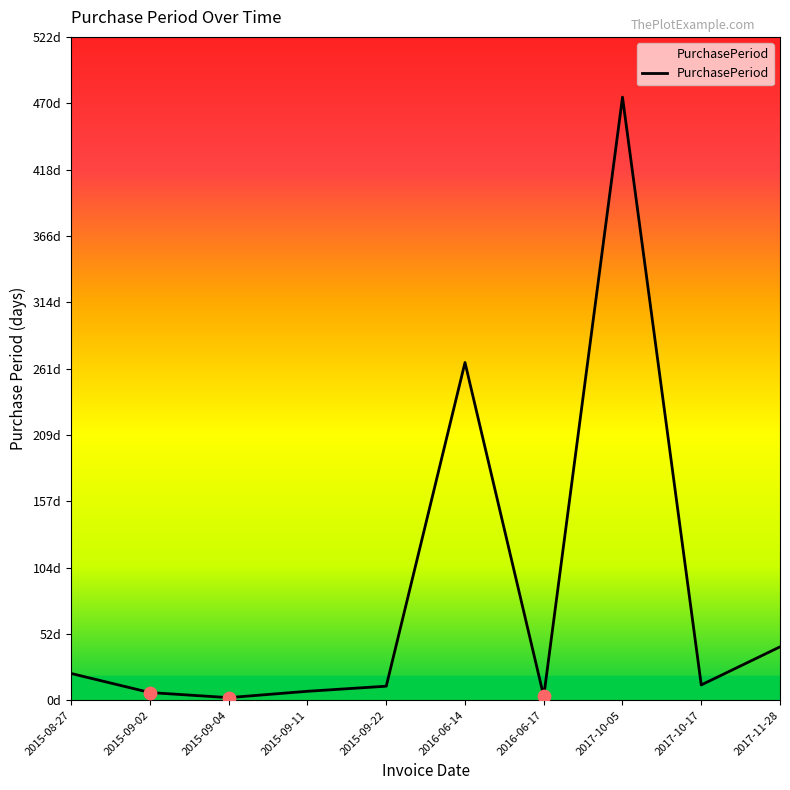

Which has a higher value, 2015-08-27 or 2017-10-17?

2015-08-27